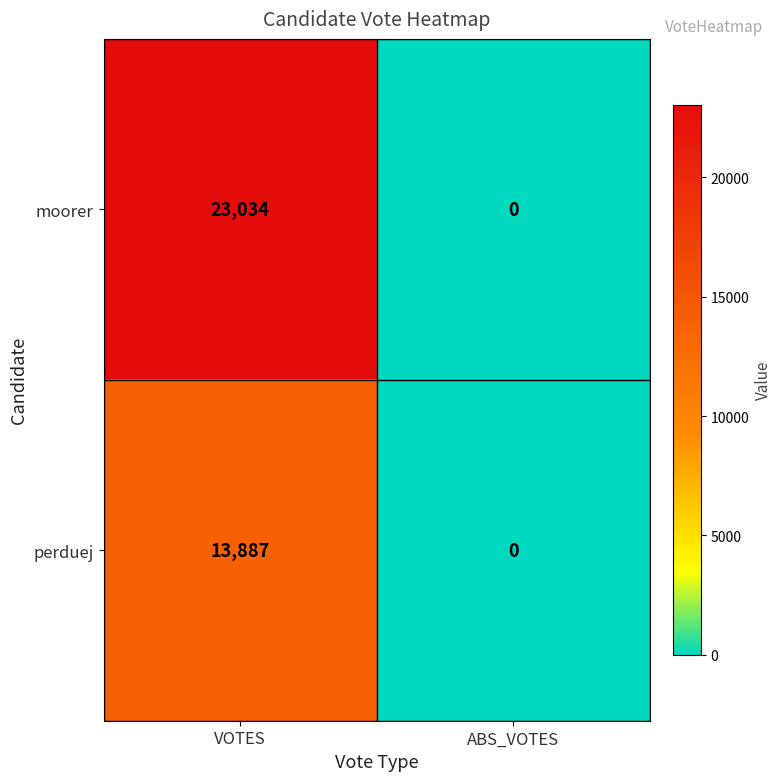

Read the perduej value at VOTES.

13887